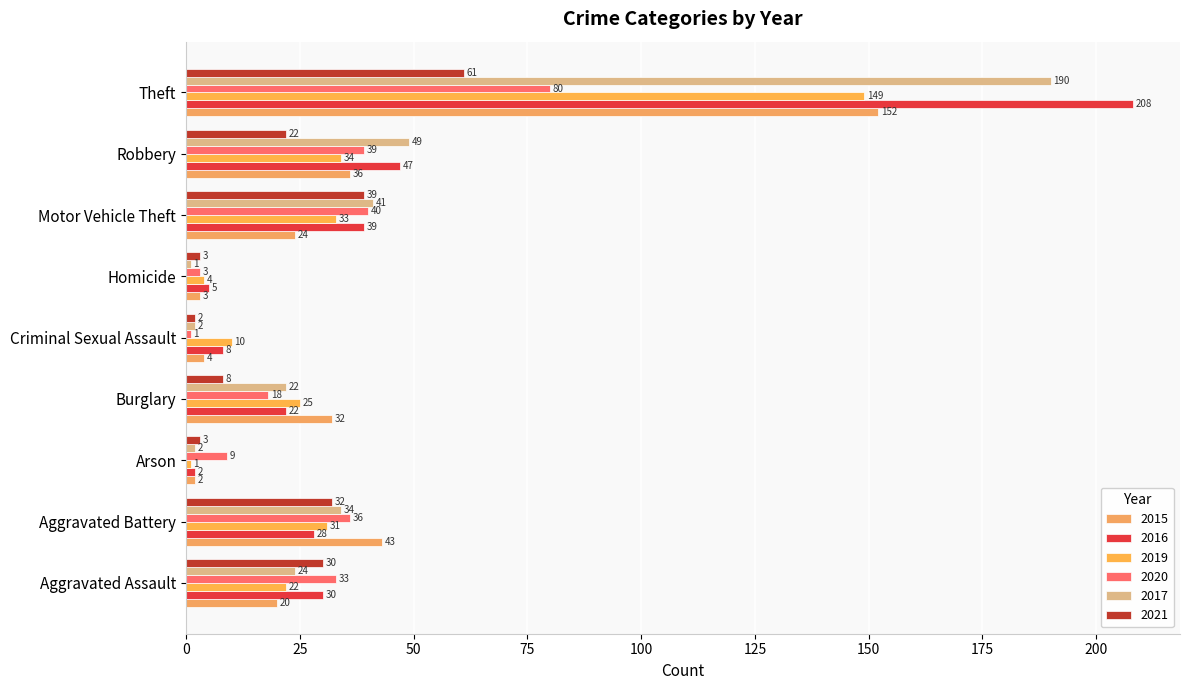

At which category is the sum across all series the highest?

Theft